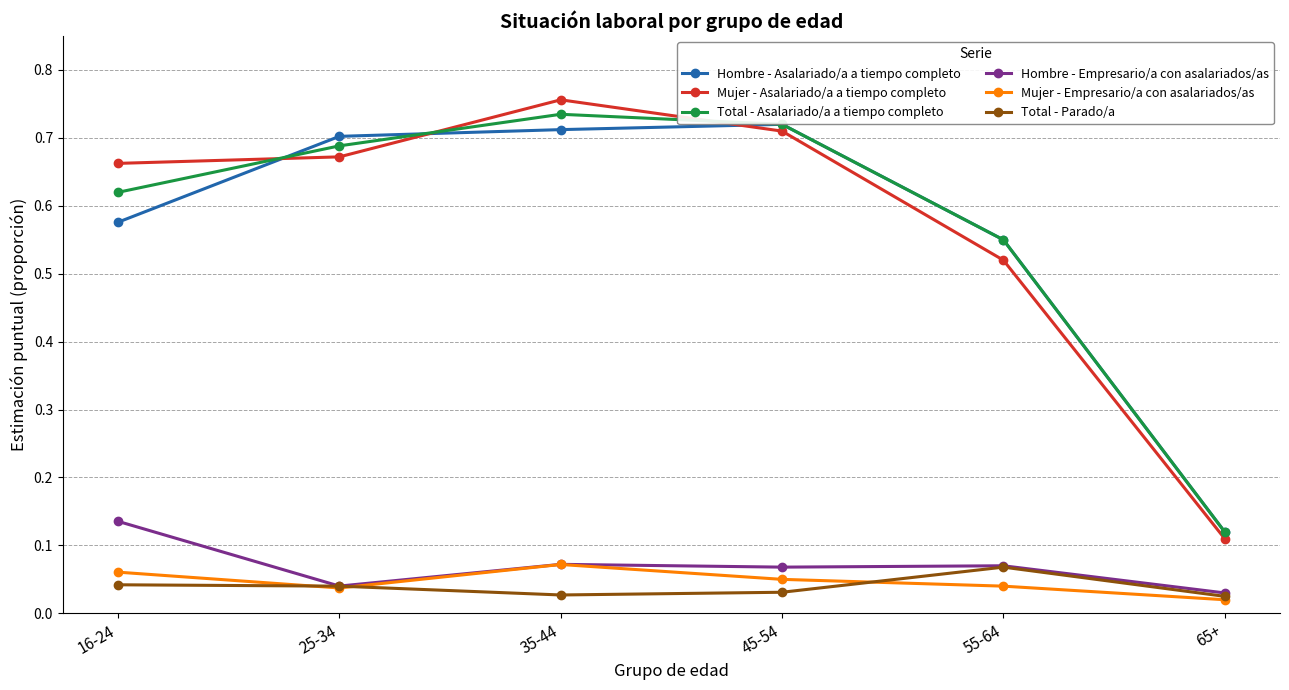

At which category is the sum across all series the highest?

35-44